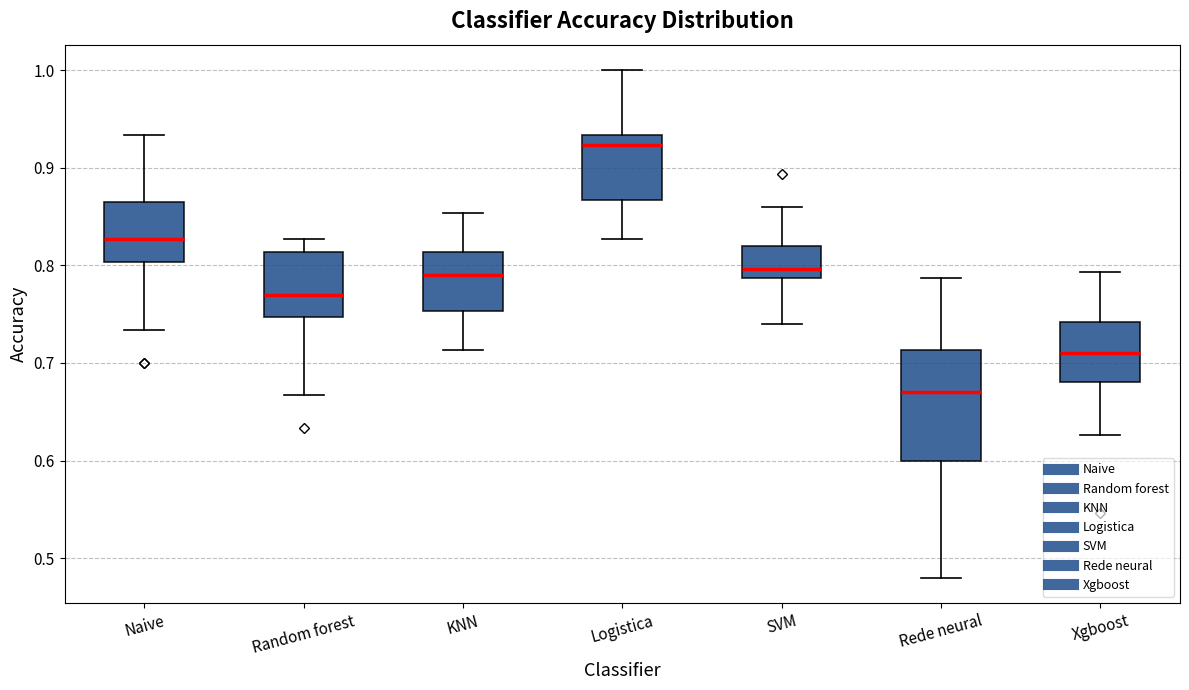

Which box is the tallest, from its lower edge to its upper edge?

Rede neural